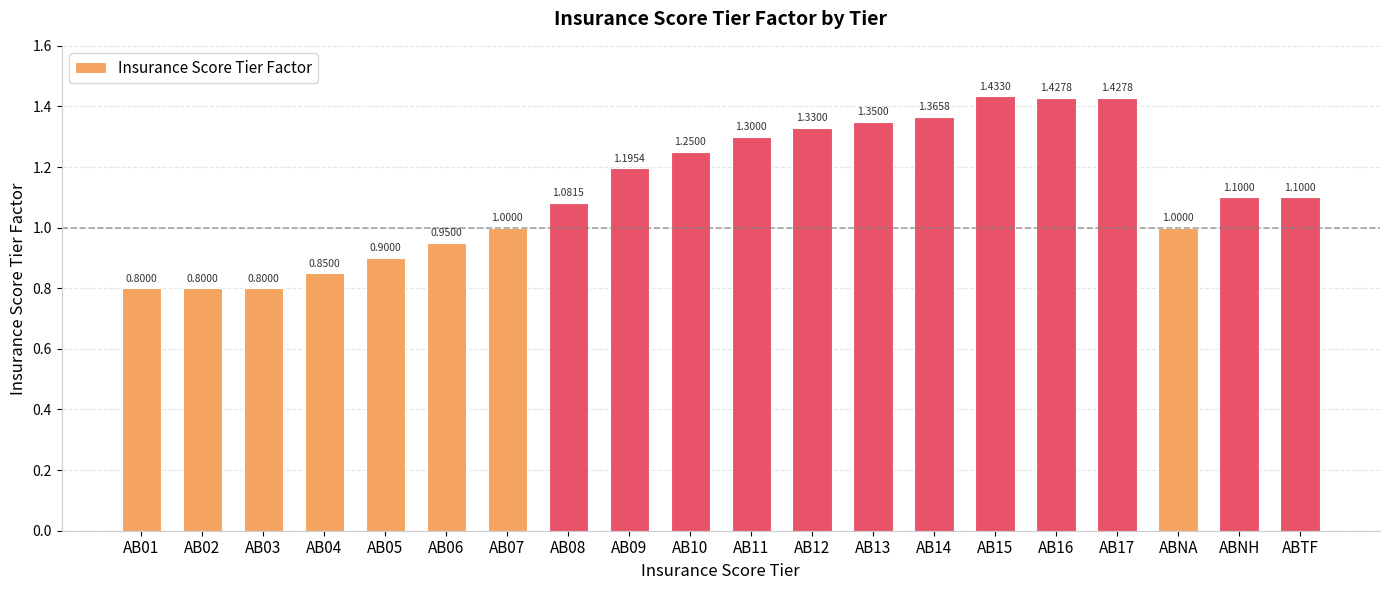

How many data points does each series have?

20